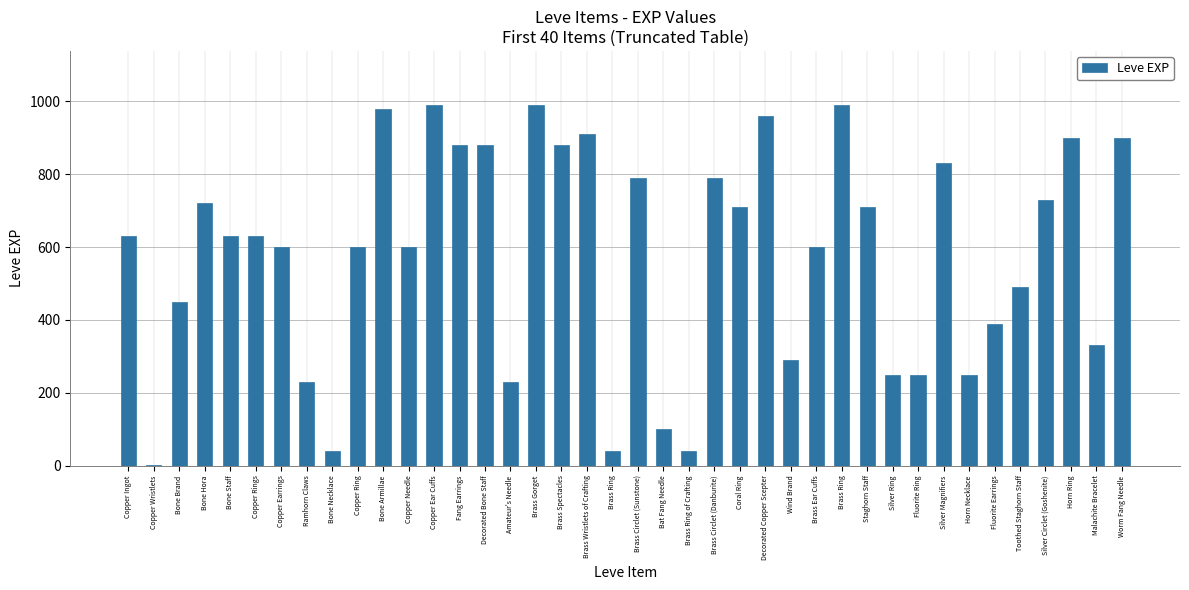

How many data points does each series have?

40